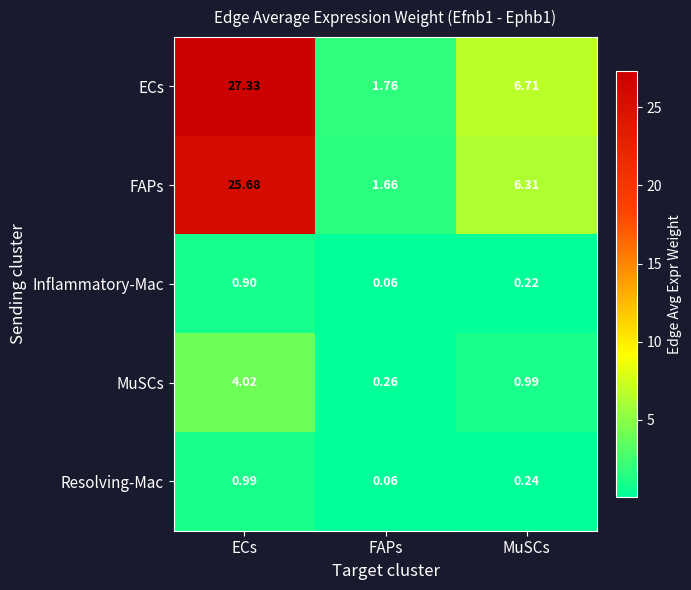

Rank the series at ECs from lowest to highest value.

Inflammatory-Mac, Resolving-Mac, MuSCs, FAPs, ECs